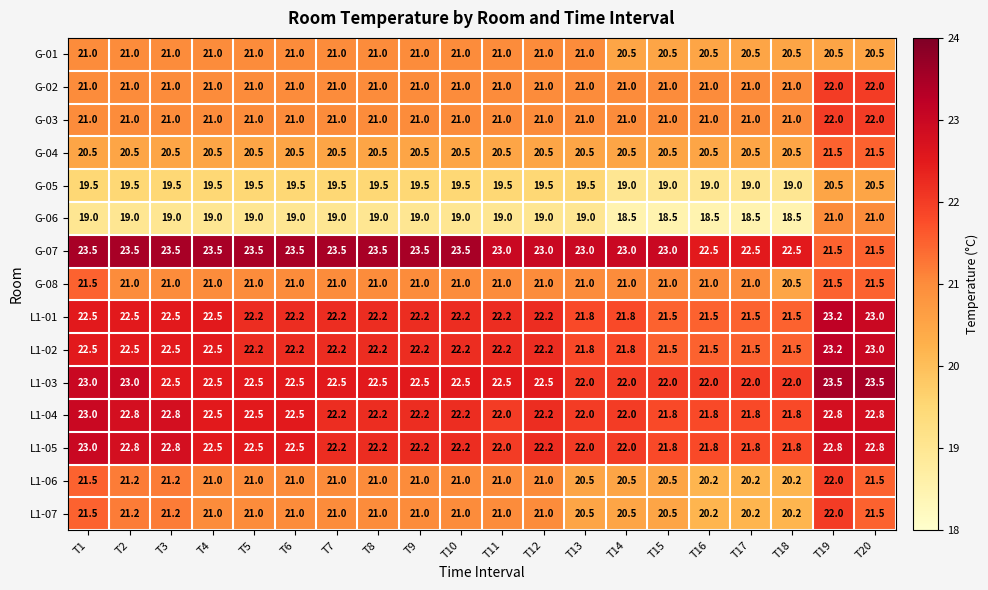

True or false: G-05 has a value of 19.5 at T11.

True